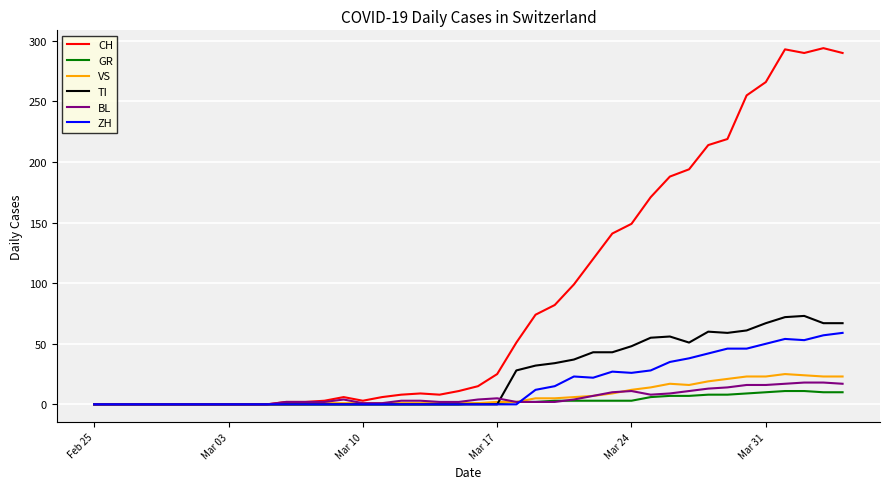

Which series has the widest spread of values?

CH